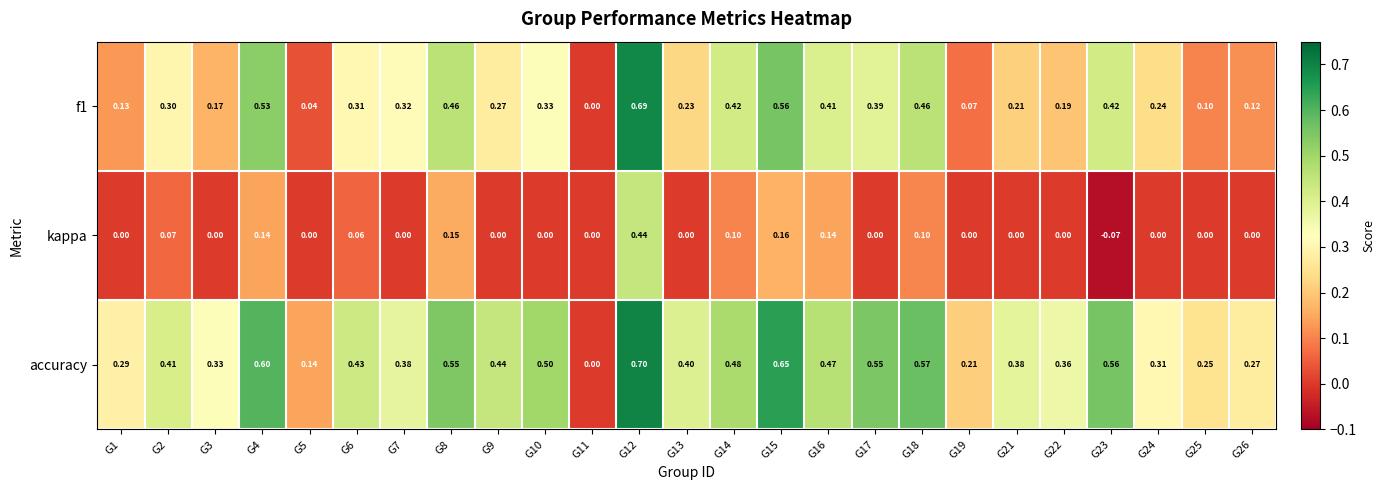

Which series has the widest spread of values?

accuracy